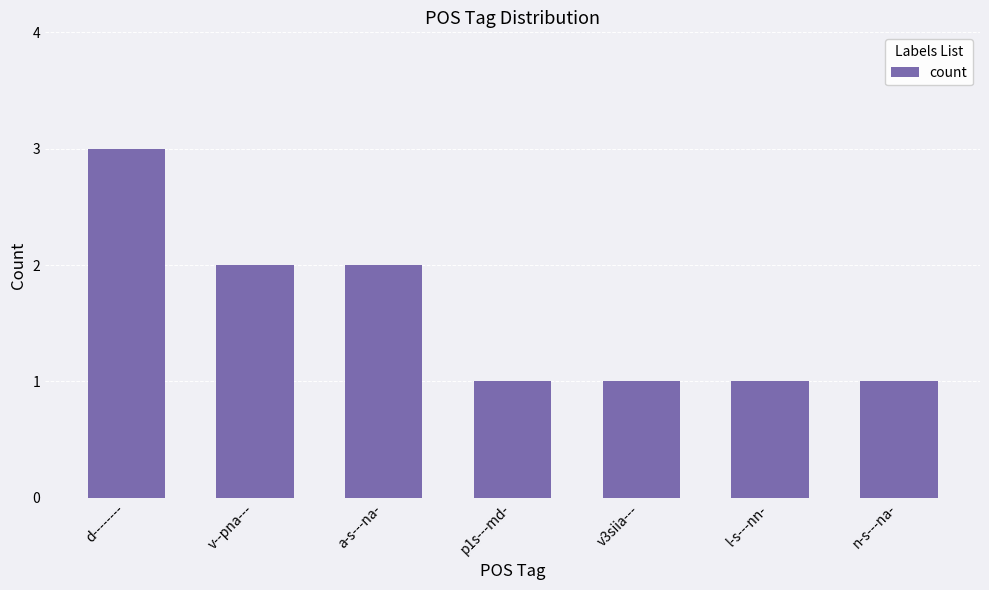

What is the value of the 2nd bar from the left?

2